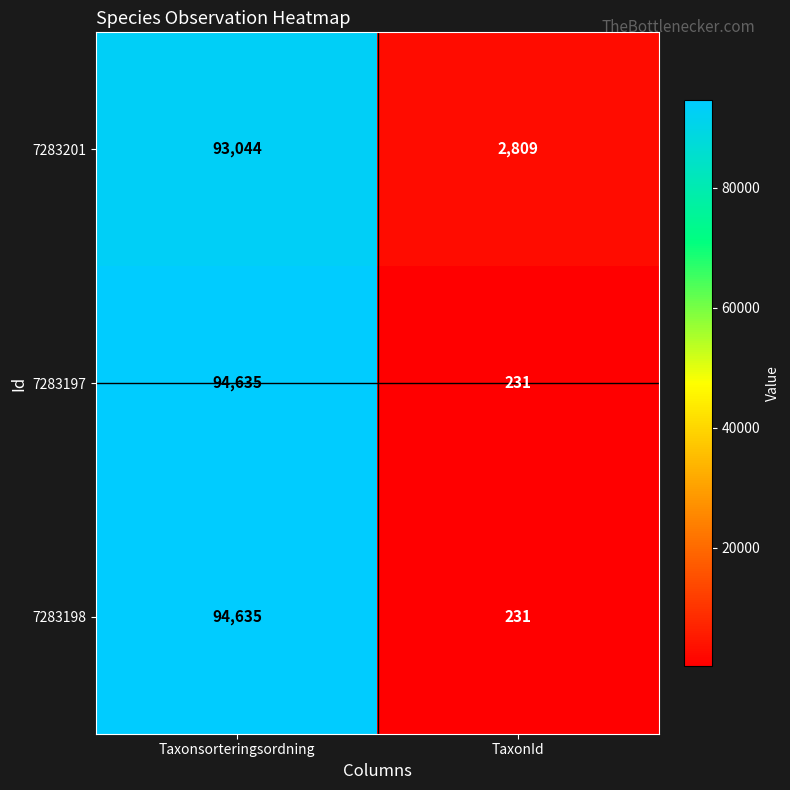

What is the spread (max minus min) of values at Taxonsorteringsordning?

1591